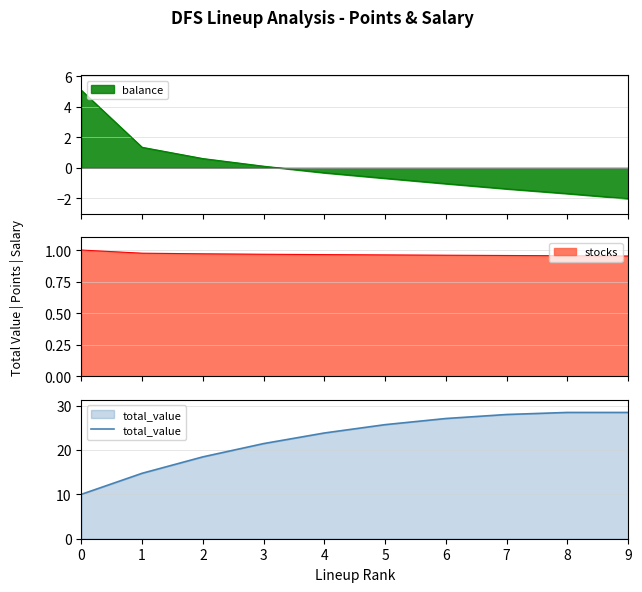

List the labels in order of value, smallest first.

0, 1, 2, 3, 4, 5, 6, 7, 8, 9